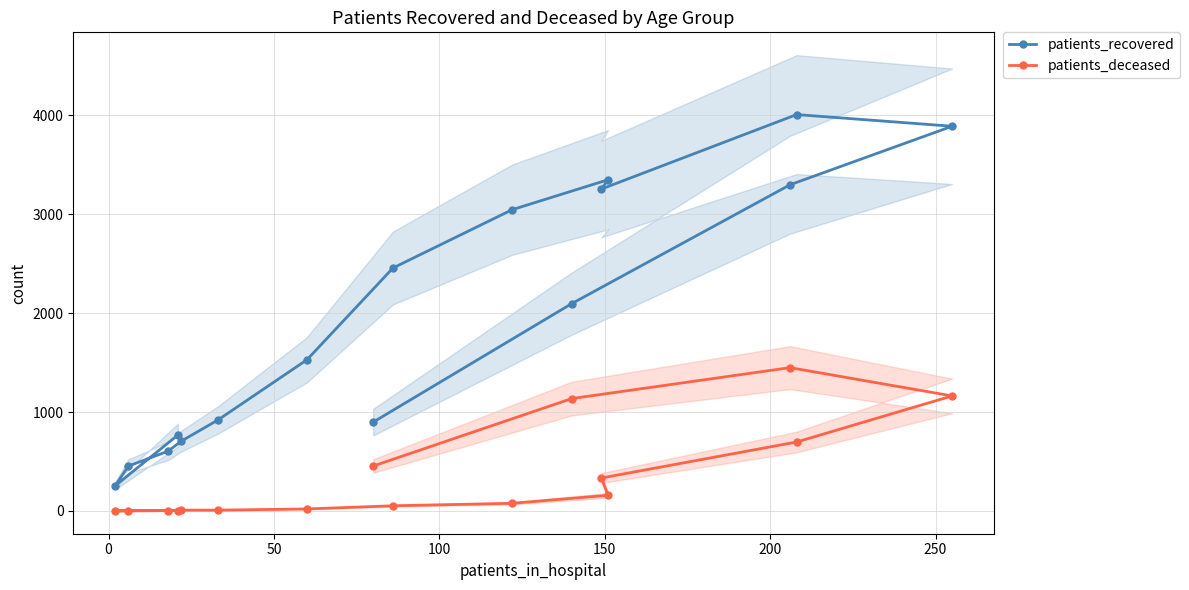

True or false: patients_deceased and patients_recovered cross at least once.

False